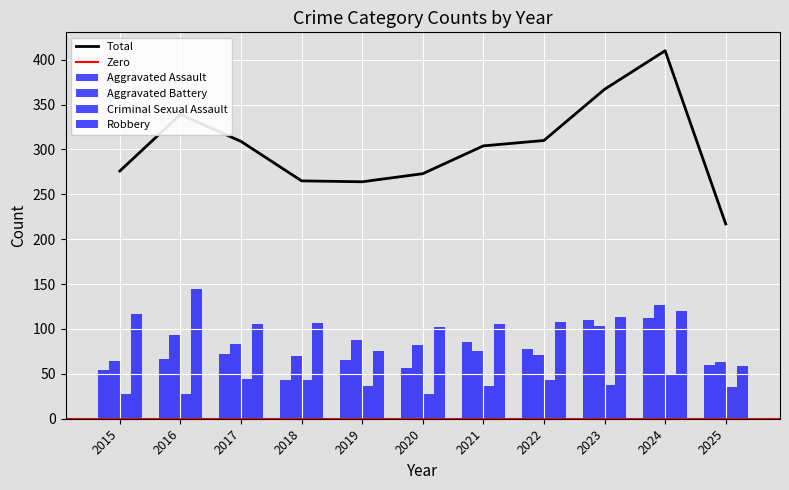

The value of Robbery at 2019 is 21. True or false?

False